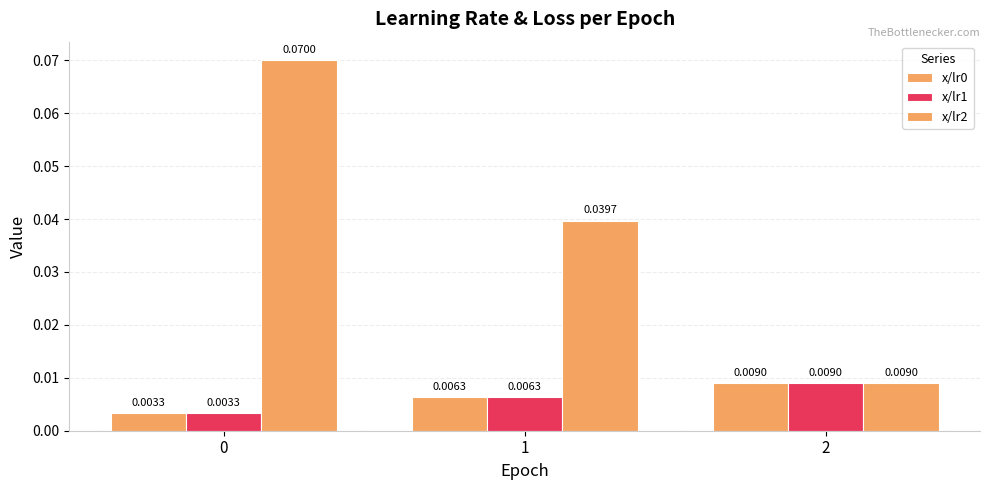

Are the bars horizontal?

No